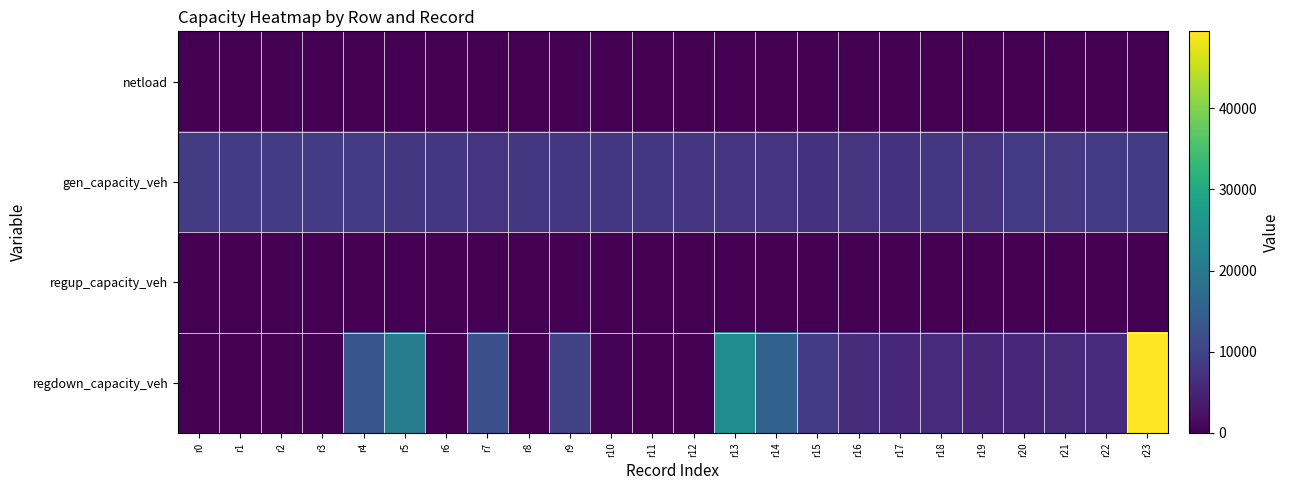

Reading left to right, extract all data points from this chart.

netload: r0=0.0	r1=0.0	r2=0.0	r3=0.0	r4=0.0	r5=0.0	r6=0.0	r7=0.0	r8=0.0	r9=0.0	r10=0.0	r11=0.0	r12=0.0	r13=0.0	r14=0.0	r15=0.0	r16=0.0	r17=0.0	r18=0.0	r19=0.0	r20=0.0	r21=0.0	r22=0.0	r23=0.0
gen_capacity_veh: r0=8514.0	r1=8514.0	r2=8514.0	r3=8514.0	r4=8428.9	r5=8092.0	r6=7931.0	r7=7416.0	r8=8002.6	r9=7968.5	r10=7970.8	r11=7931.4	r12=7866.0	r13=7641.3	r14=7725.7	r15=7217.4	r16=7537.3	r17=7266.9	r18=8011.0	r19=7673.6	r20=8311.1	r21=8147.4	r22=8434.2	r23=8514.0
regup_capacity_veh: r0=0.0	r1=0.0	r2=0.0	r3=0.0	r4=0.0	r5=0.0	r6=0.0	r7=0.0	r8=0.0	r9=0.0	r10=0.0	r11=0.0	r12=0.0	r13=0.0	r14=0.0	r15=0.0	r16=0.0	r17=0.0	r18=0.0	r19=0.0	r20=0.0	r21=0.0	r22=0.0	r23=0.0
regdown_capacity_veh: r0=28.7	r1=127.8	r2=14.5	r3=384.9	r4=13231.5	r5=20696.5	r6=0.0	r7=12036.9	r8=0.0	r9=9580.3	r10=542.0	r11=96.8	r12=145.4	r13=23839.1	r14=15426.6	r15=8500.2	r16=6433.2	r17=5588.6	r18=6056.4	r19=5726.7	r20=5783.8	r21=6094.9	r22=5813.8	r23=49453.9